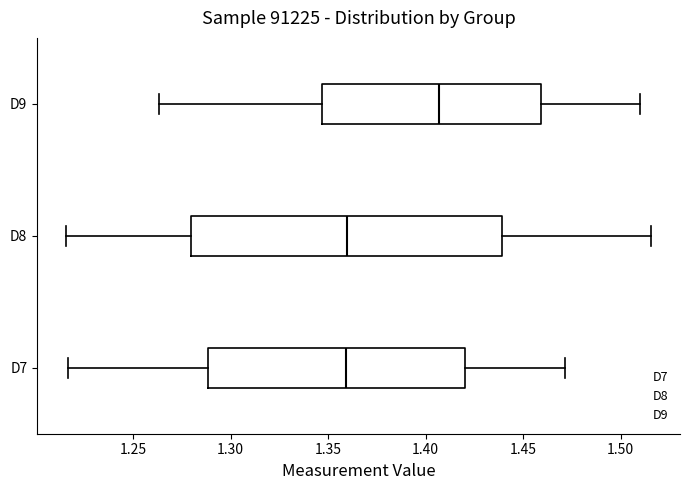

Comparing the boxes themselves (not the whiskers), which one is the widest?

D8